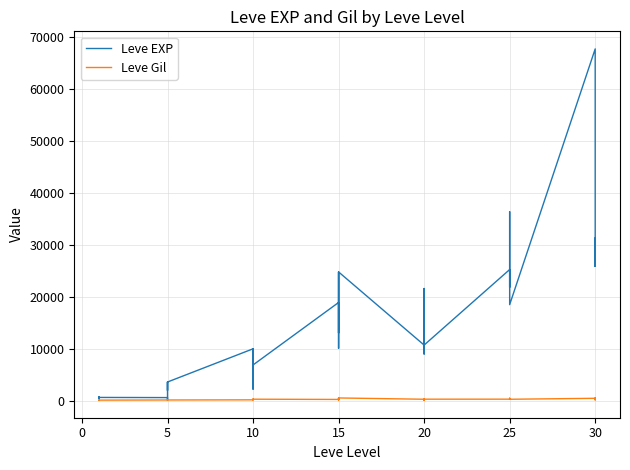

True or false: Leve Gil and Leve EXP intersect in this chart.

False